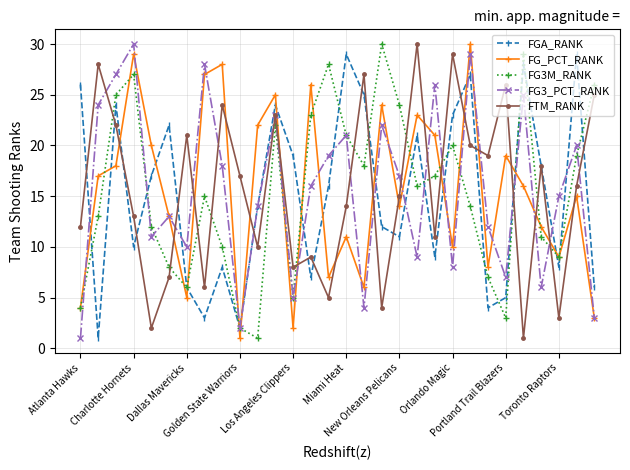

What is the greatest value displayed?

30